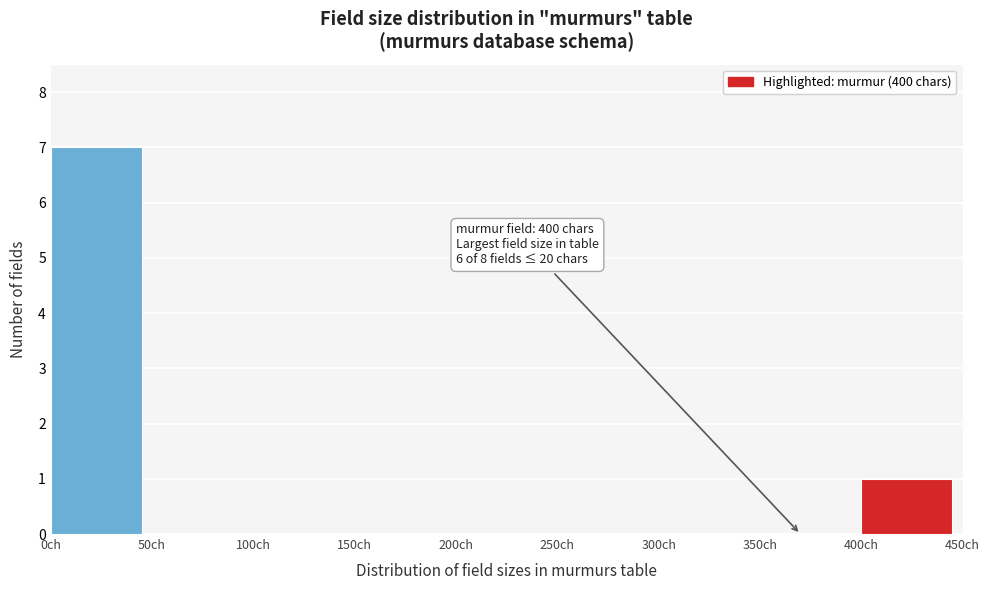

Which range on the x-axis has the tallest bar?

0 to 50